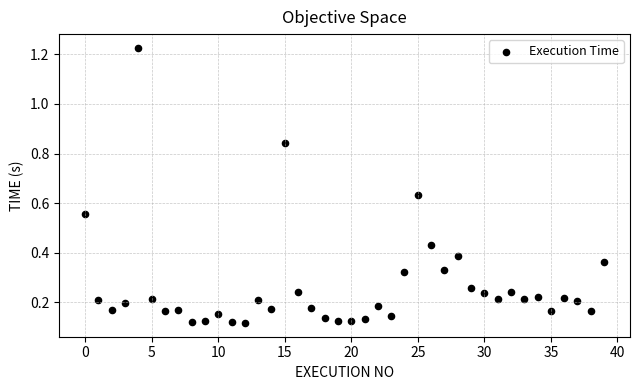

What is the range of Y values (max minus min)?

1.1